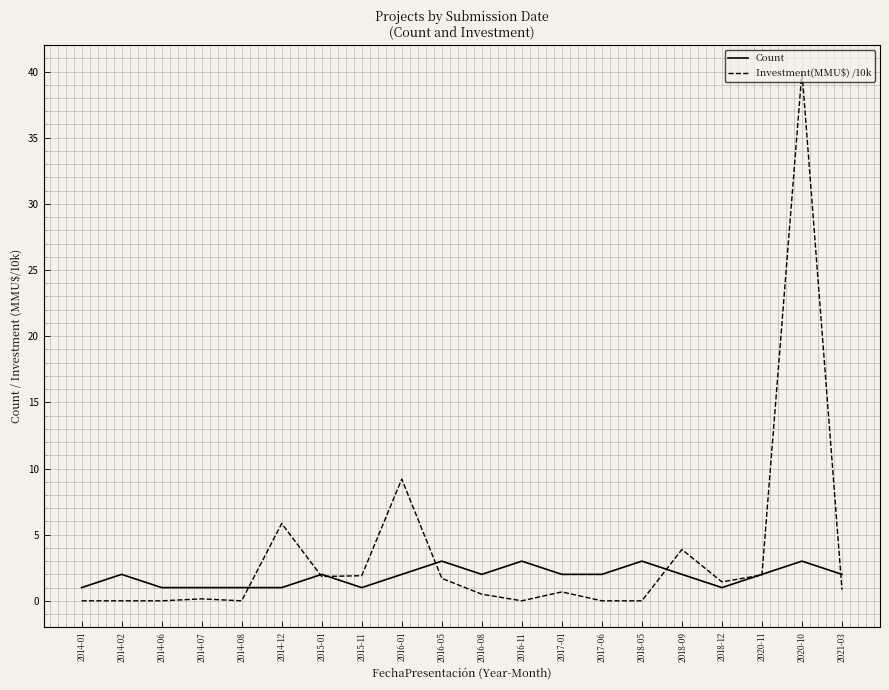

Which category has the highest value in the Investment(MMU$) /10k series?

2020-10